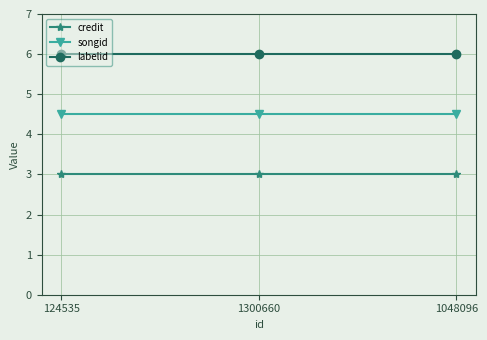

Is the value of songid at 1300660 greater than the value of labelid at 1300660?

No